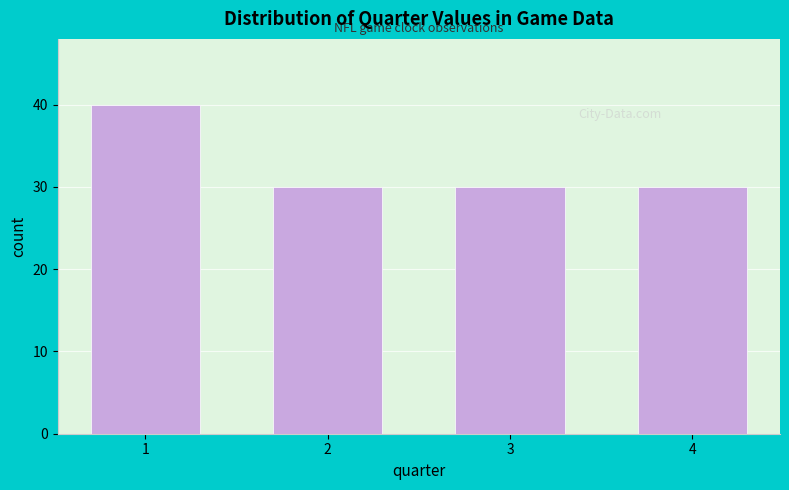

Reading left to right, extract all data points from this chart.

40	30	30	30